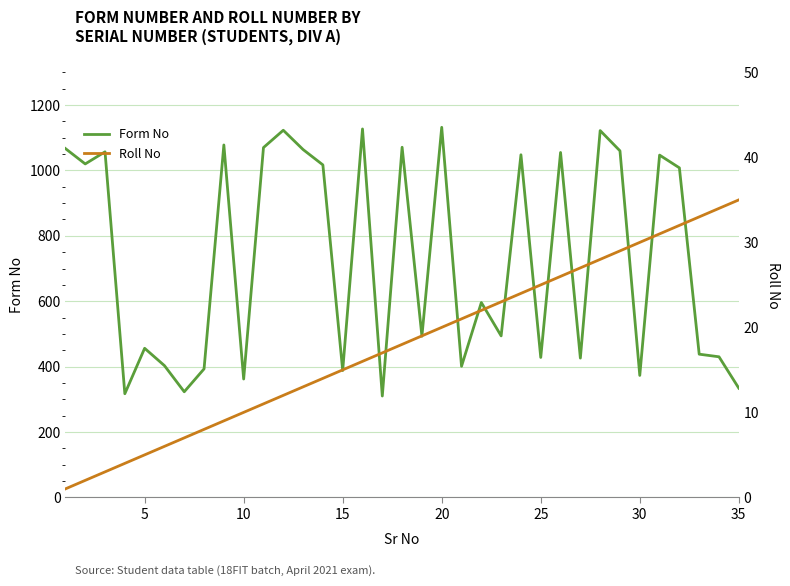

Is it true that Roll No equals 15 at 35?

False